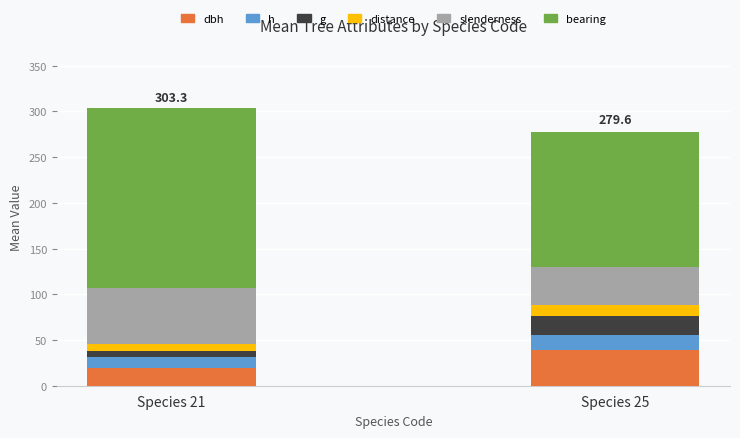

At which label is h closest to 13?

Species 21